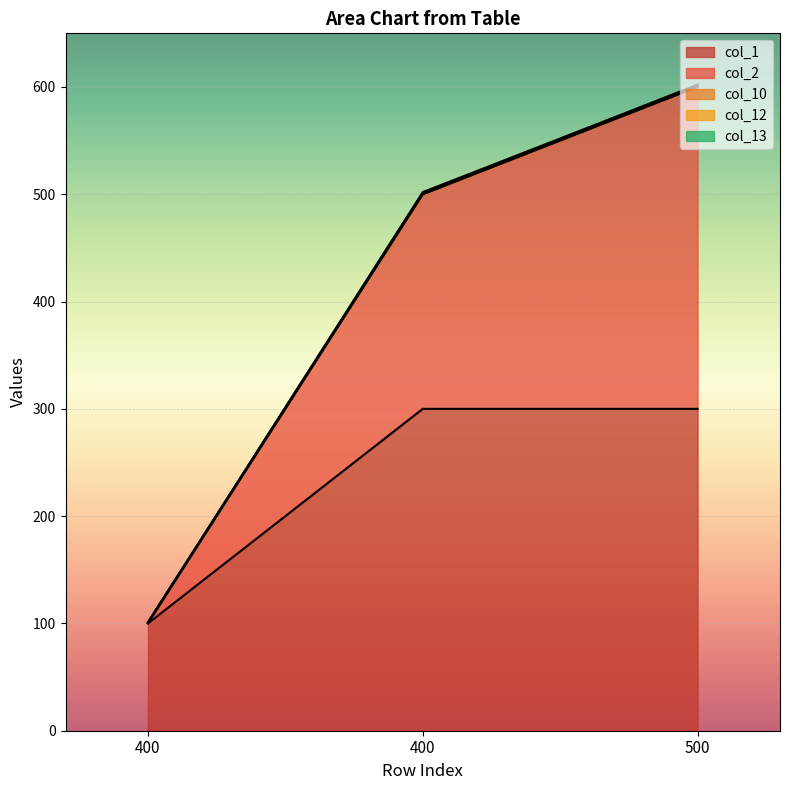

What is the sum of all col_12 values?

1205